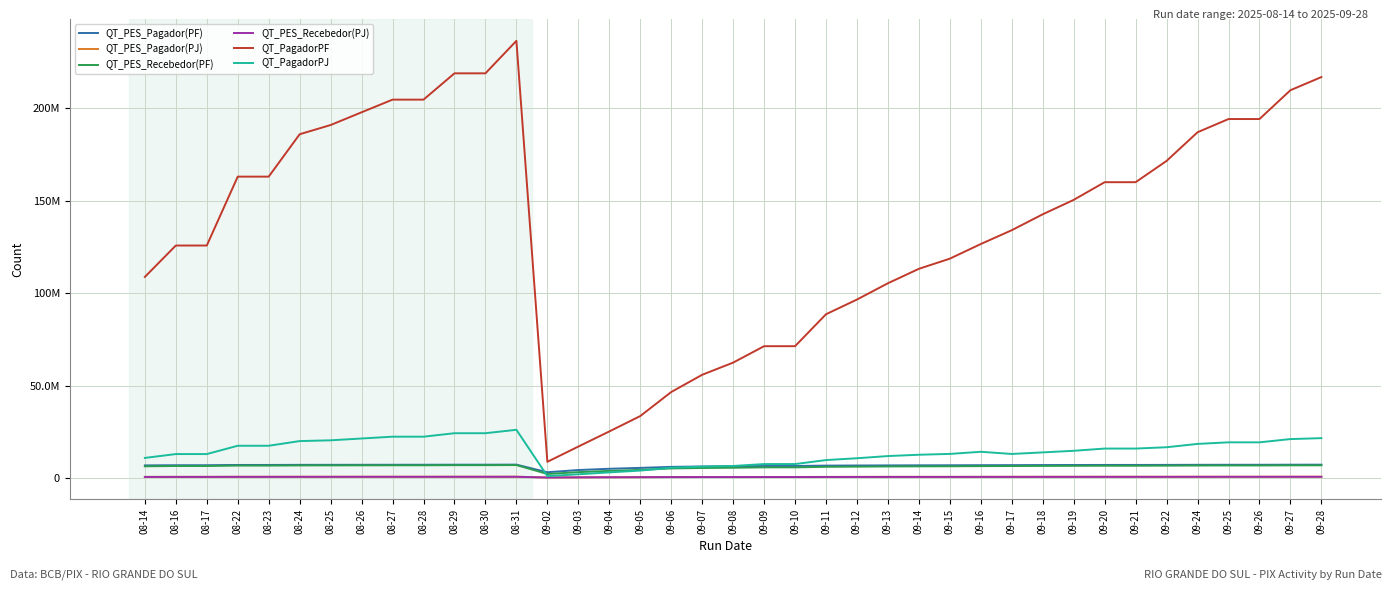

True or false: QT_PES_Pagador(PJ) and QT_PagadorPJ intersect in this chart.

False